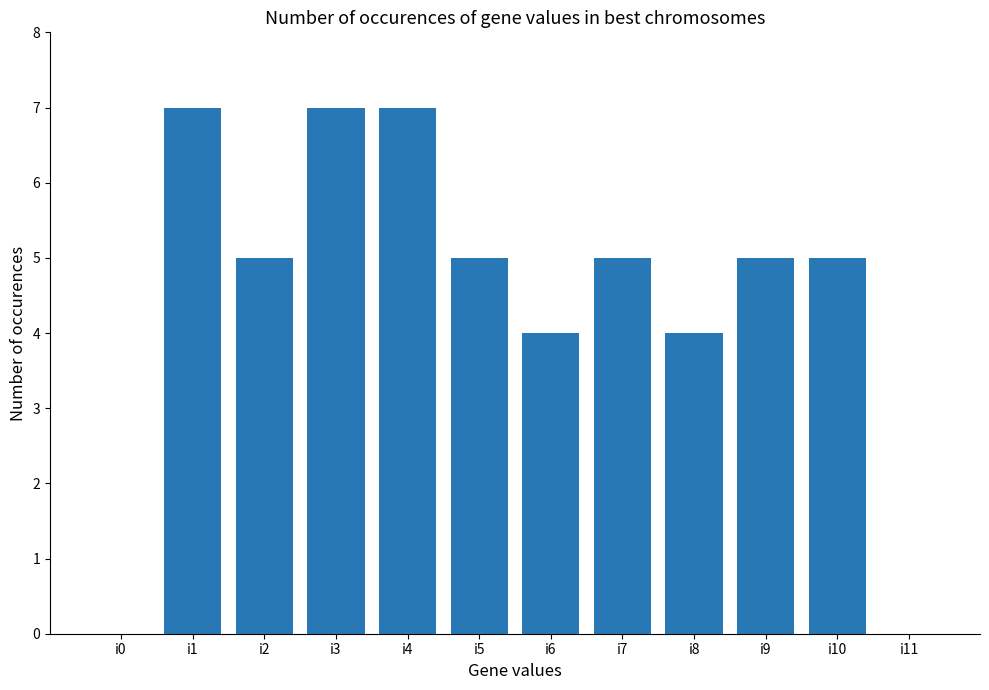

What is the maximum value shown in the chart?

7